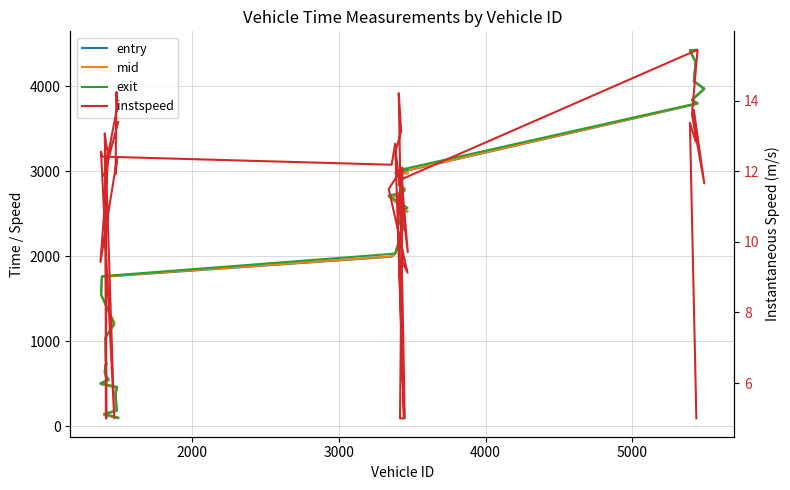

What are all the series names shown in the legend?

entry, mid, exit, instspeed